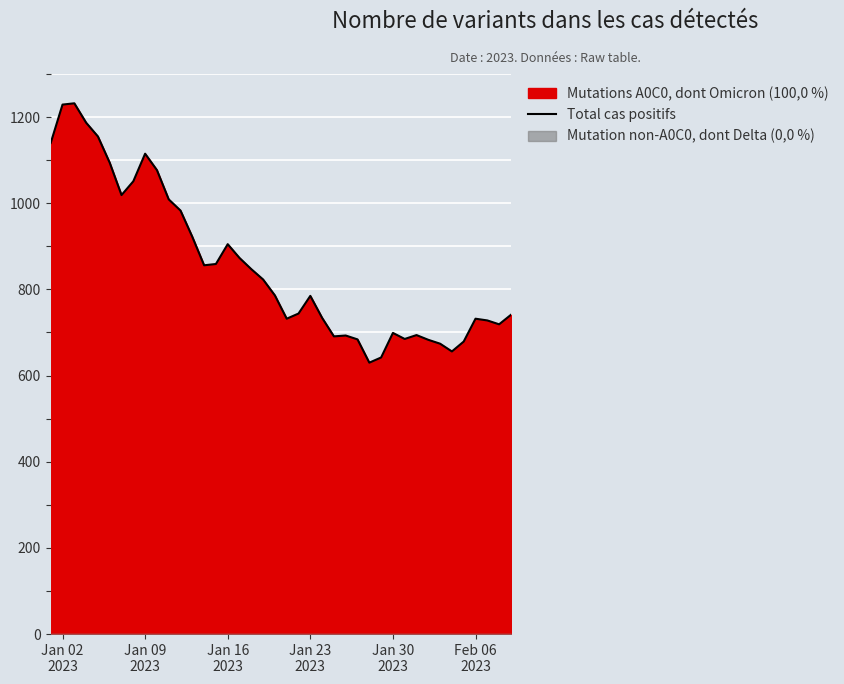

What is the highest value of the Total cas positifs series?

1232